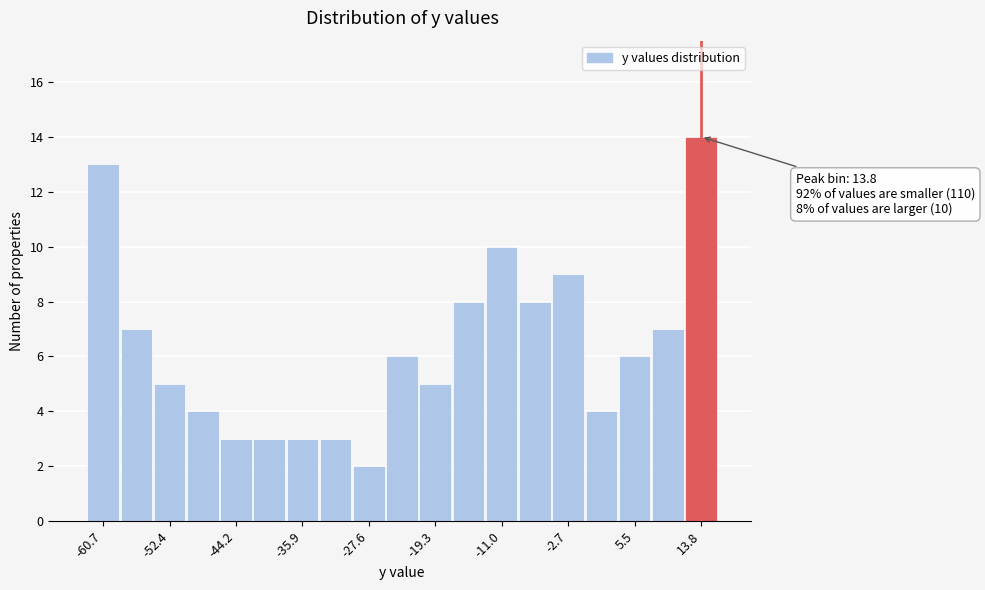

Which range on the x-axis has the tallest bar?

12 to 16